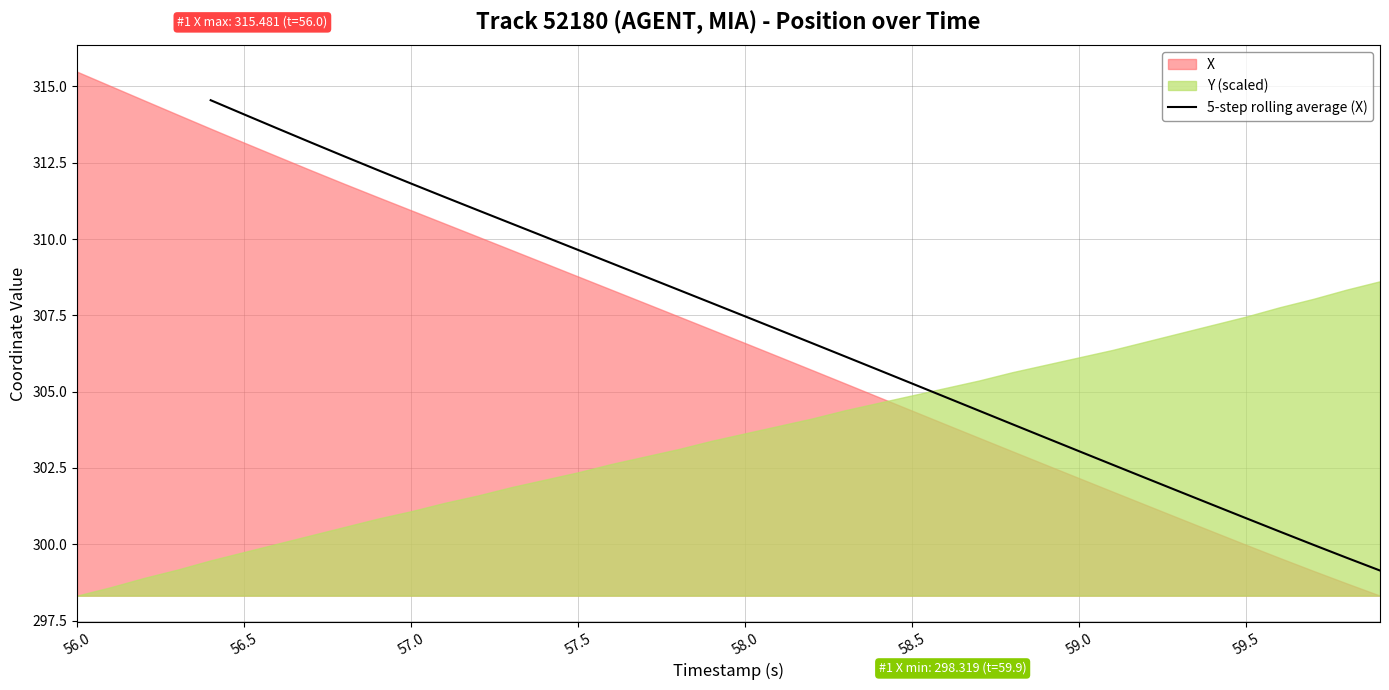

What is the lowest value of the 5-step rolling average (X) series?

299.1